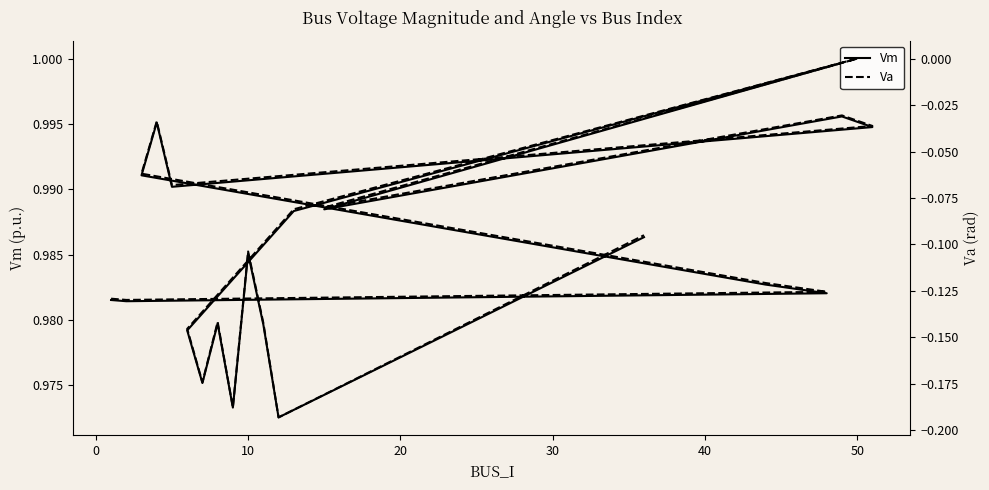

True or false: Va has a value of -0.3 at 15.

False